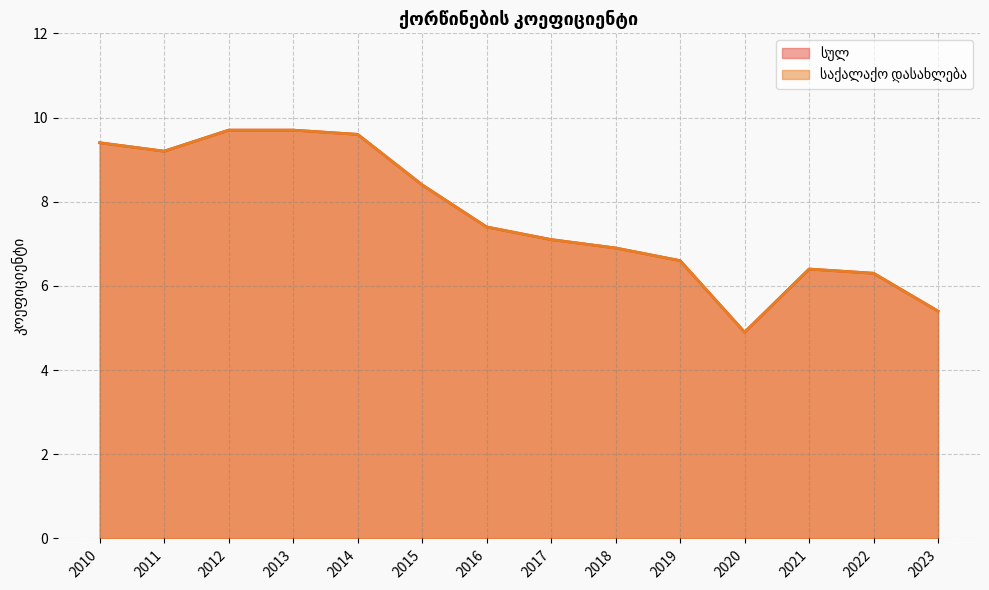

Reading right to left, what are all the values shown in this chart?

სულ: 5.4	6.3	6.4	4.9	6.6	6.9	7.1	7.4	8.4	9.6	9.7	9.7	9.2	9.4
საქალაქო დასახლება: 5.4	6.3	6.4	4.9	6.6	6.9	7.1	7.4	8.4	9.6	9.7	9.7	9.2	9.4